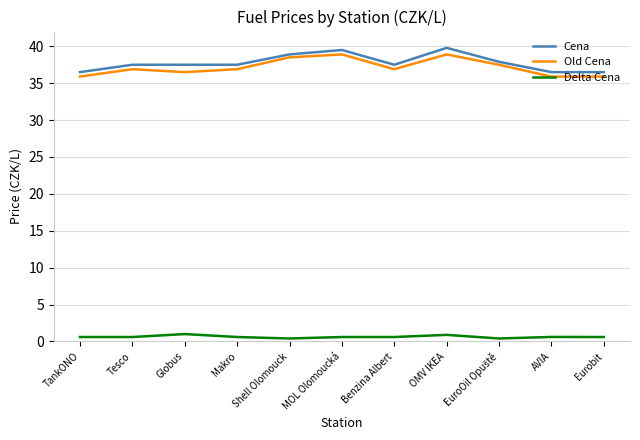

What is the difference between the maximum and minimum values in the Cena series?

3.3